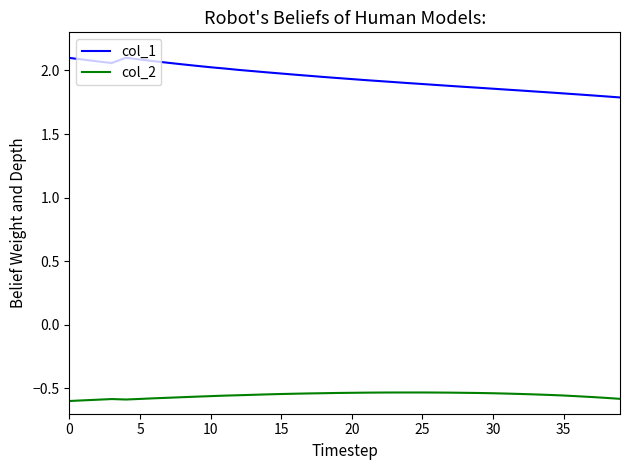

Count the number of data series in this chart.

2